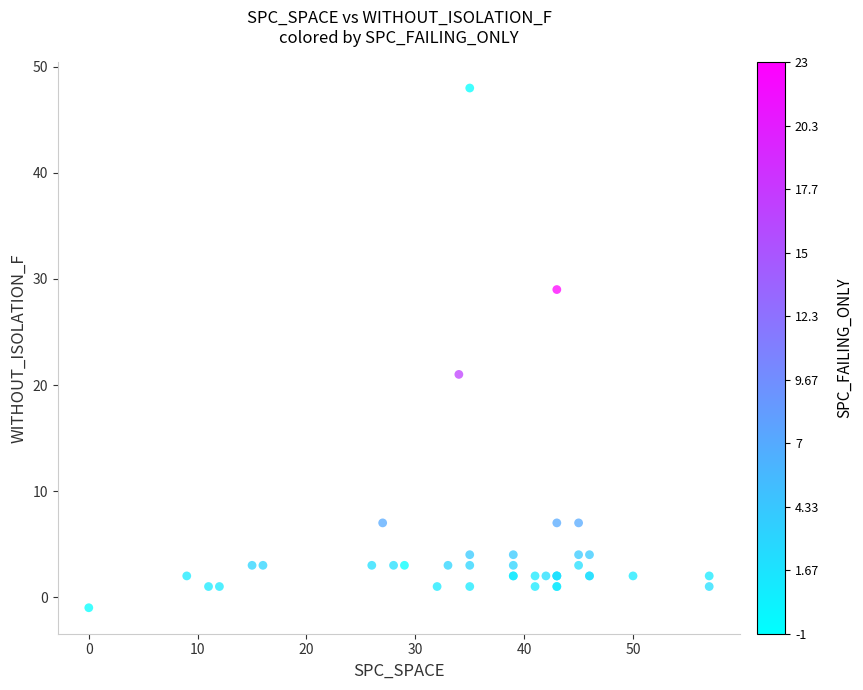

What Y value in the scatter plot is closest to 23?

21